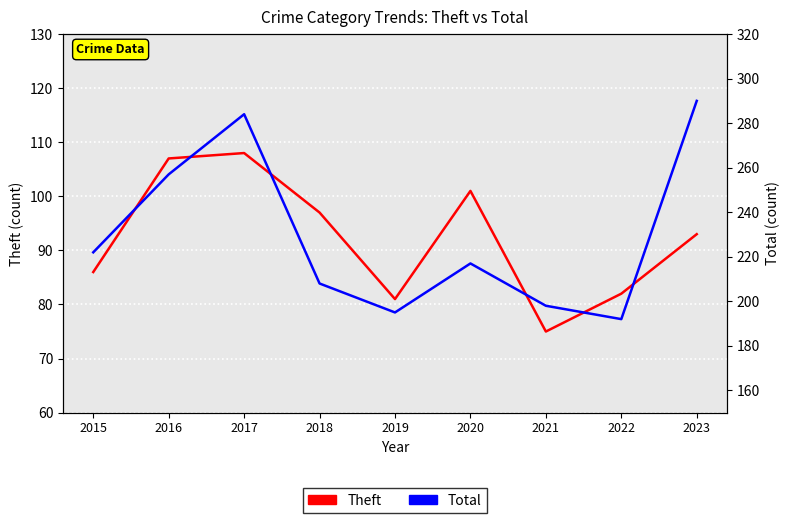

Which series has the largest range (max minus min)?

Total